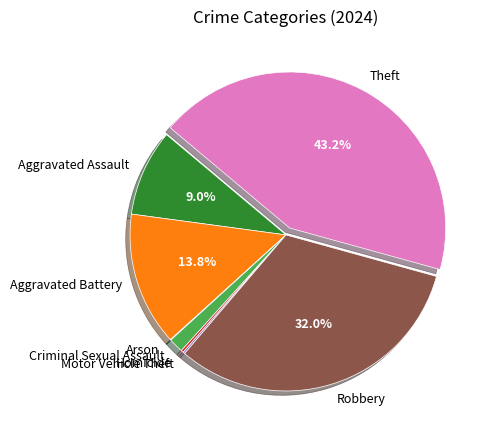

Does Aggravated Battery represent more than half of the total?

No